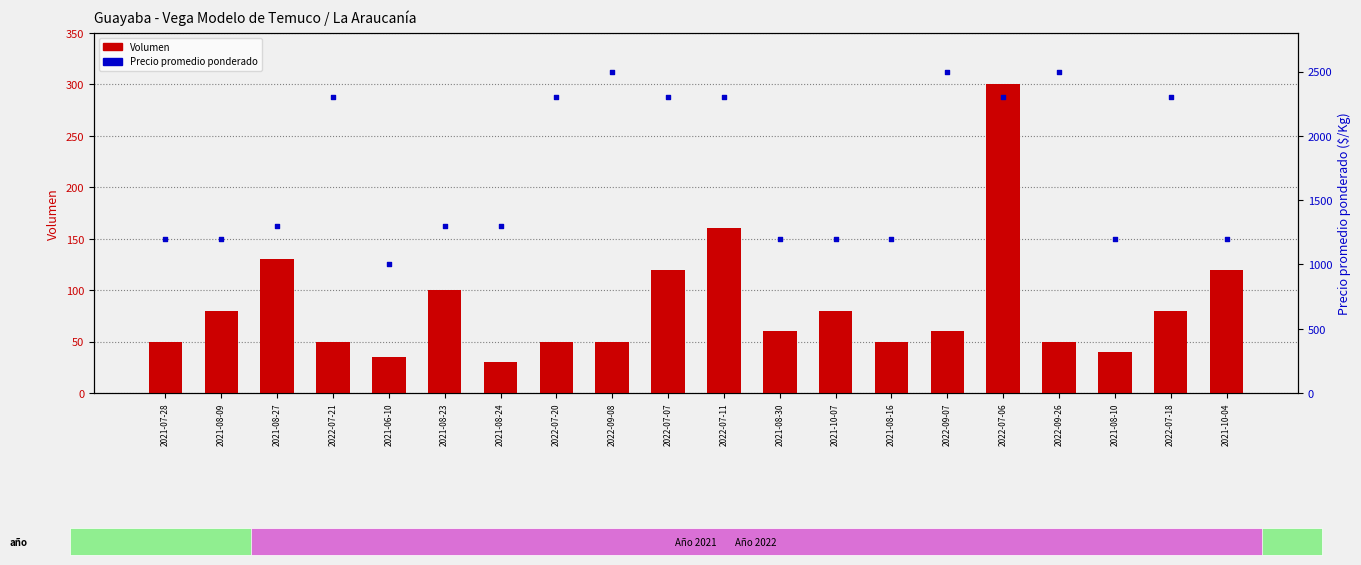

What is the total value across all series at 2022-07-06?

2600